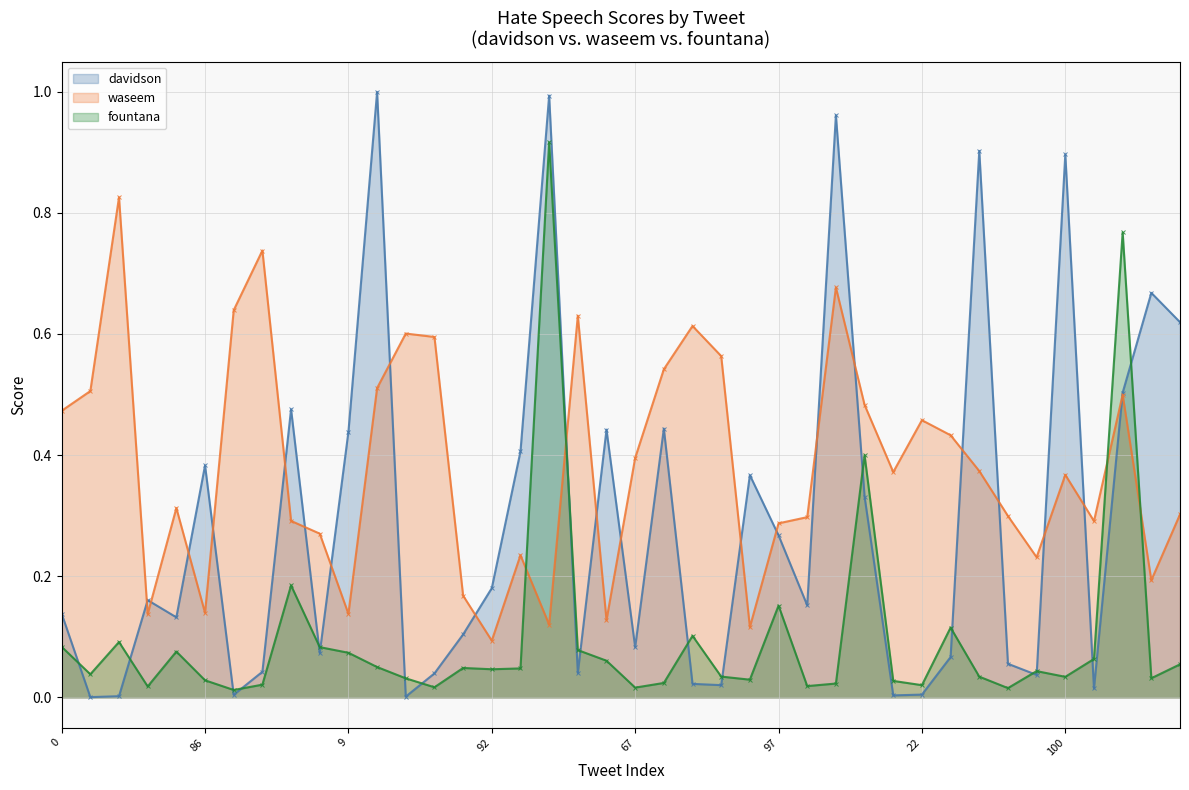

At which category does fountana reach its first local peak?

2